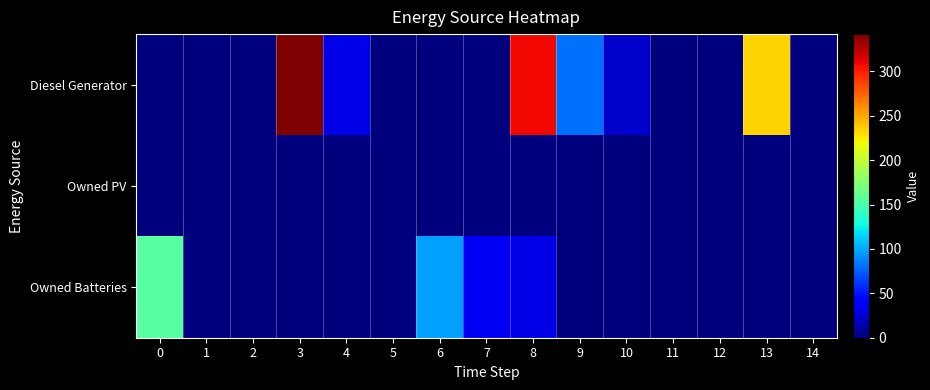

Which series has the widest spread of values?

Diesel Generator